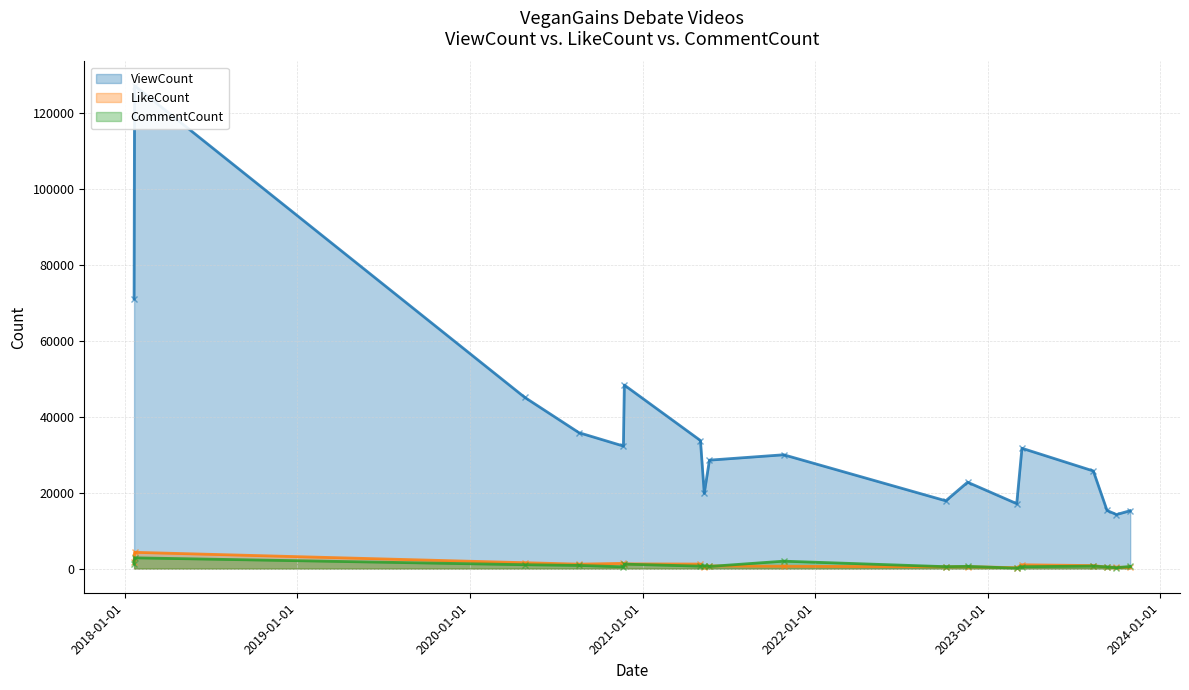

What is the label of the 7th point from the left?

2021-05-03